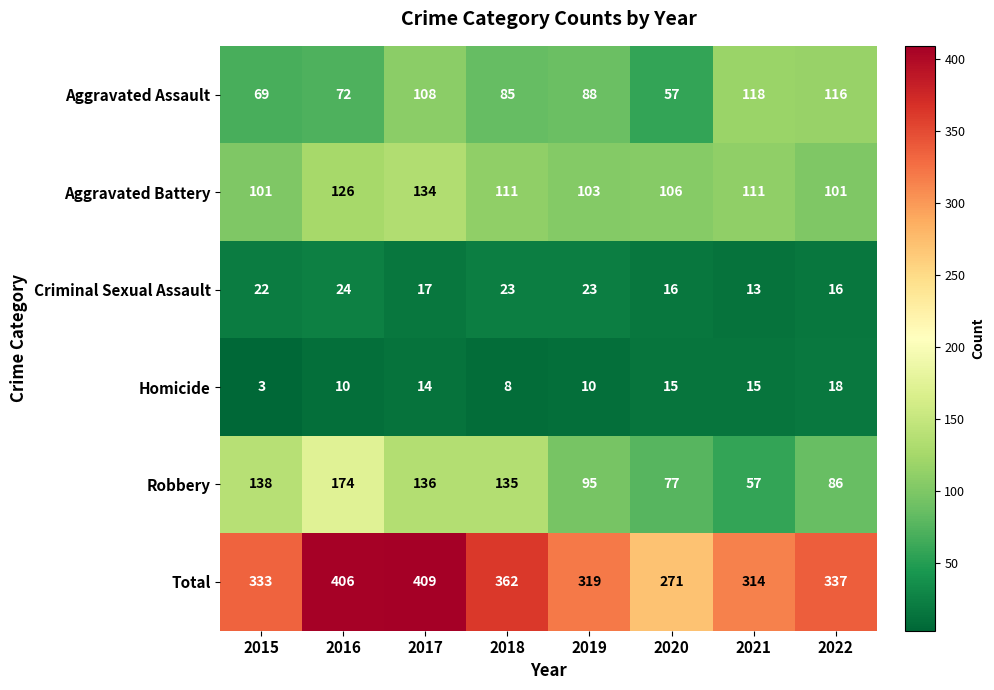

True or false: Robbery has a value of 57 at 2021.

True